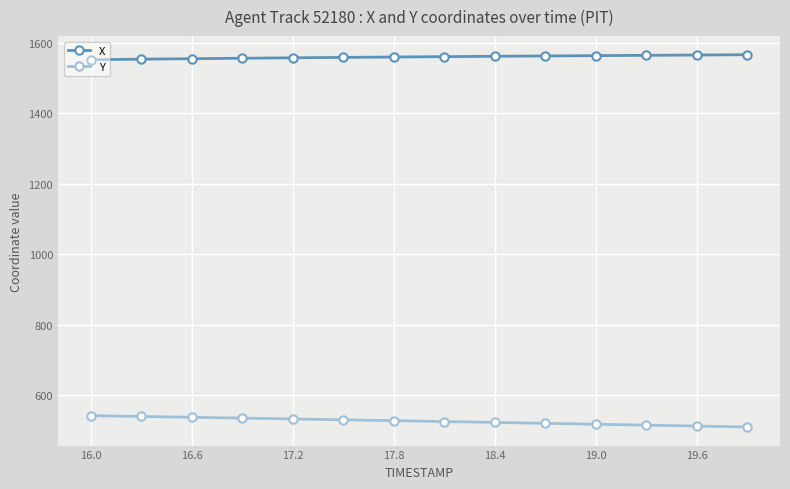

What is the difference between the maximum and minimum values in the Y series?

32.1